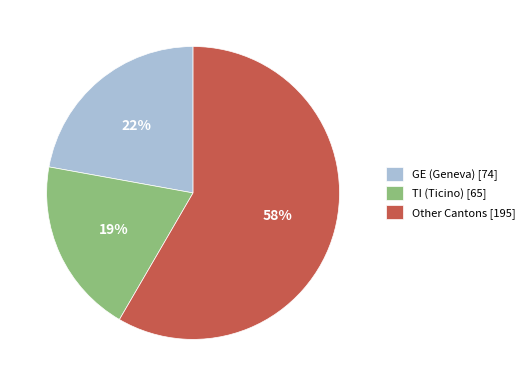

Combined, do GE (Geneva) [74] and Other Cantons [195] account for over 50%?

Yes